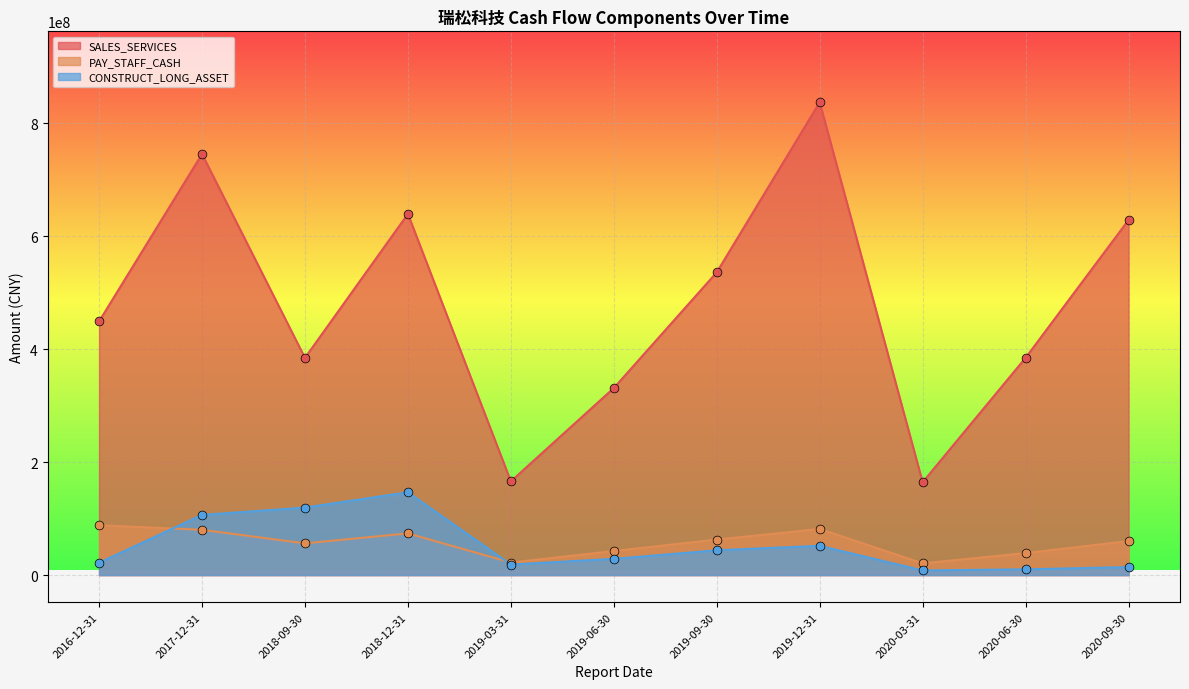

Which series reaches the minimum Y coordinate?

CONSTRUCT_LONG_ASSET